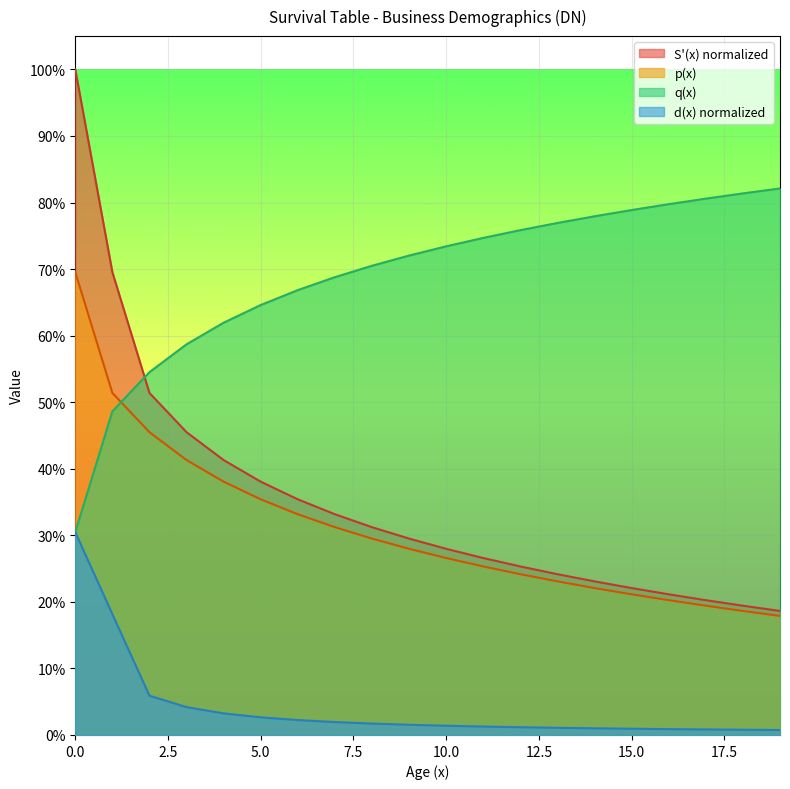

True or false: S'(x) and d(x) cross at least once.

False